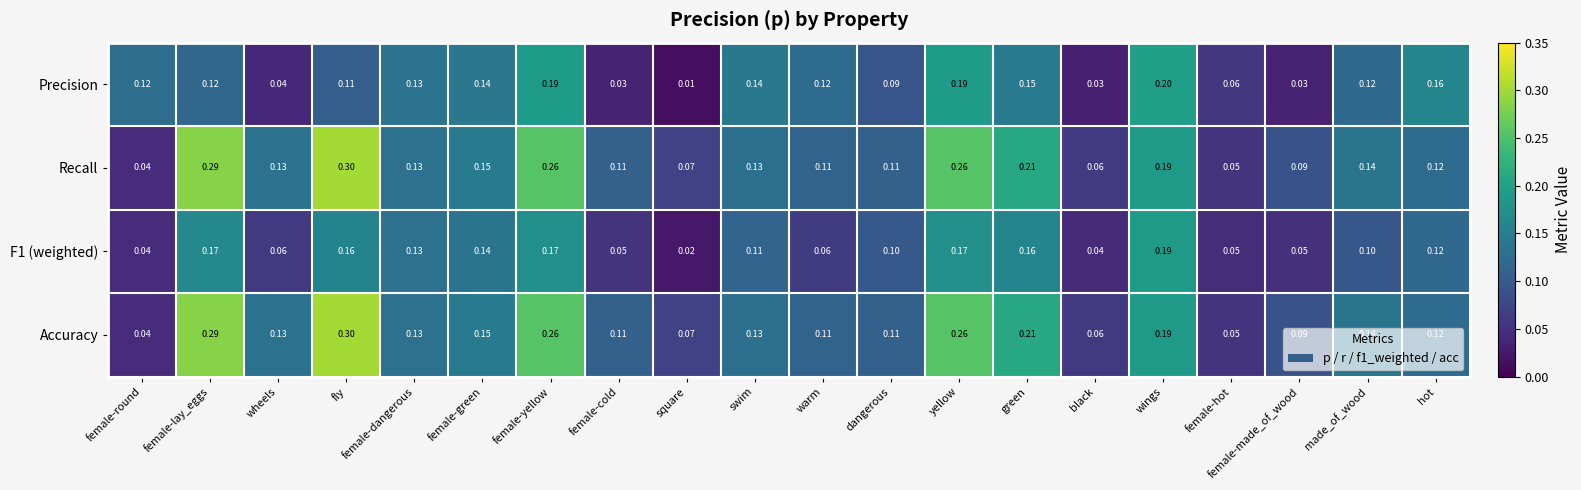

Which label corresponds to the smallest value in the chart?

square